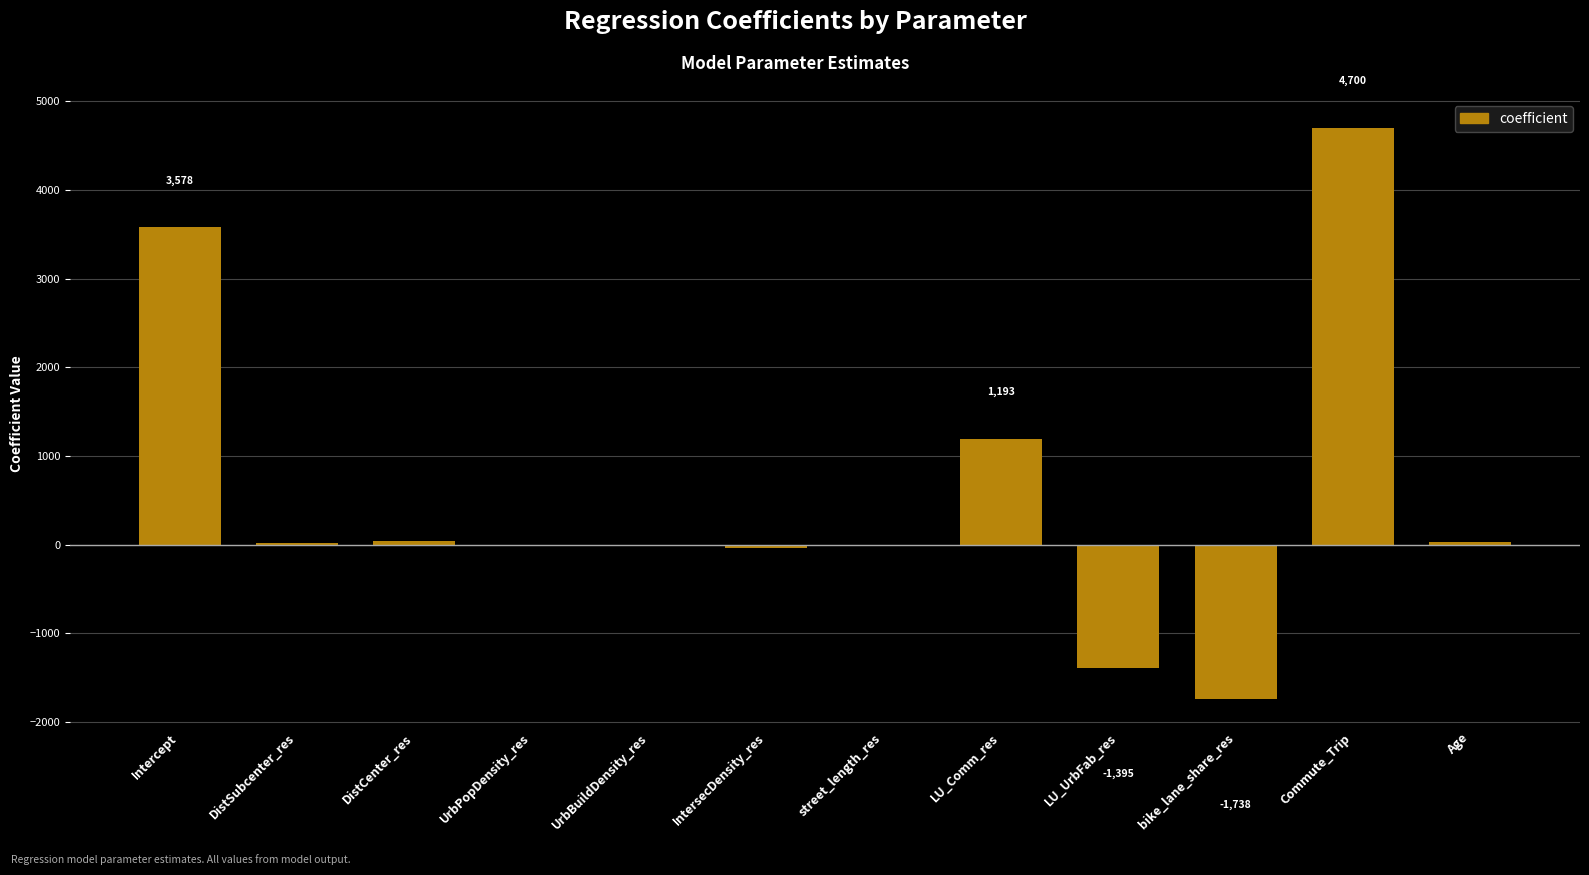

Where is the data nearest to the value 1480?

LU_Comm_res